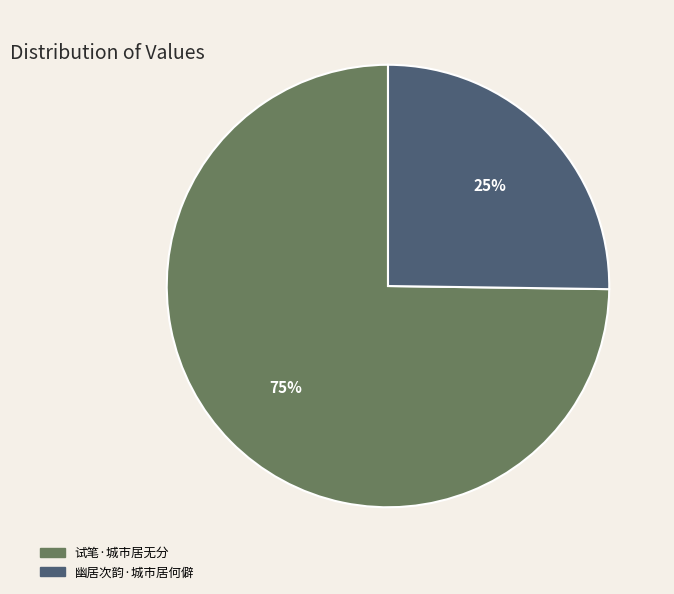

Is there any slice that represents more than half of the pie?

Yes